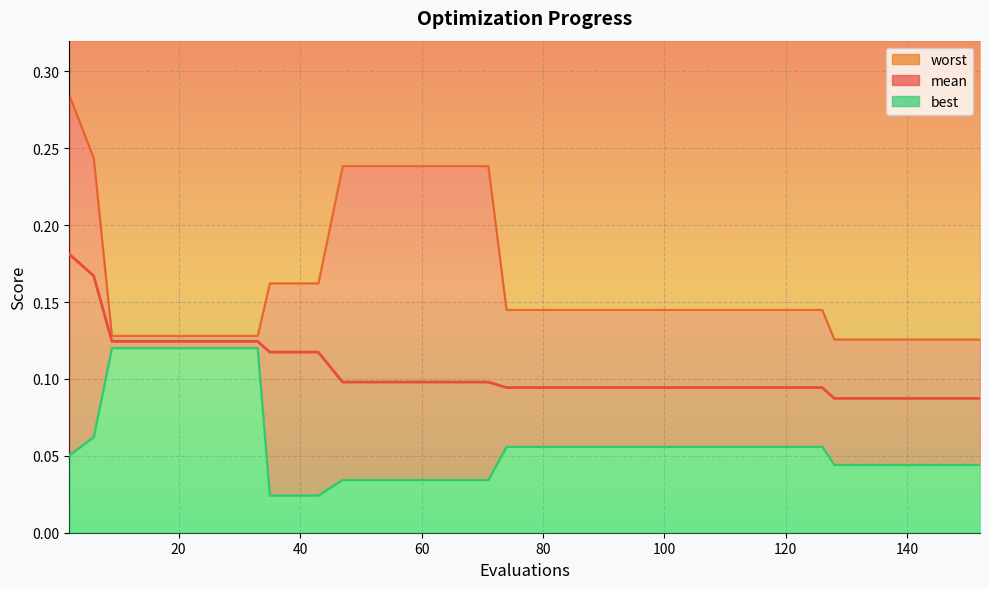

True or false: mean has more than 0 interior local peaks.

False